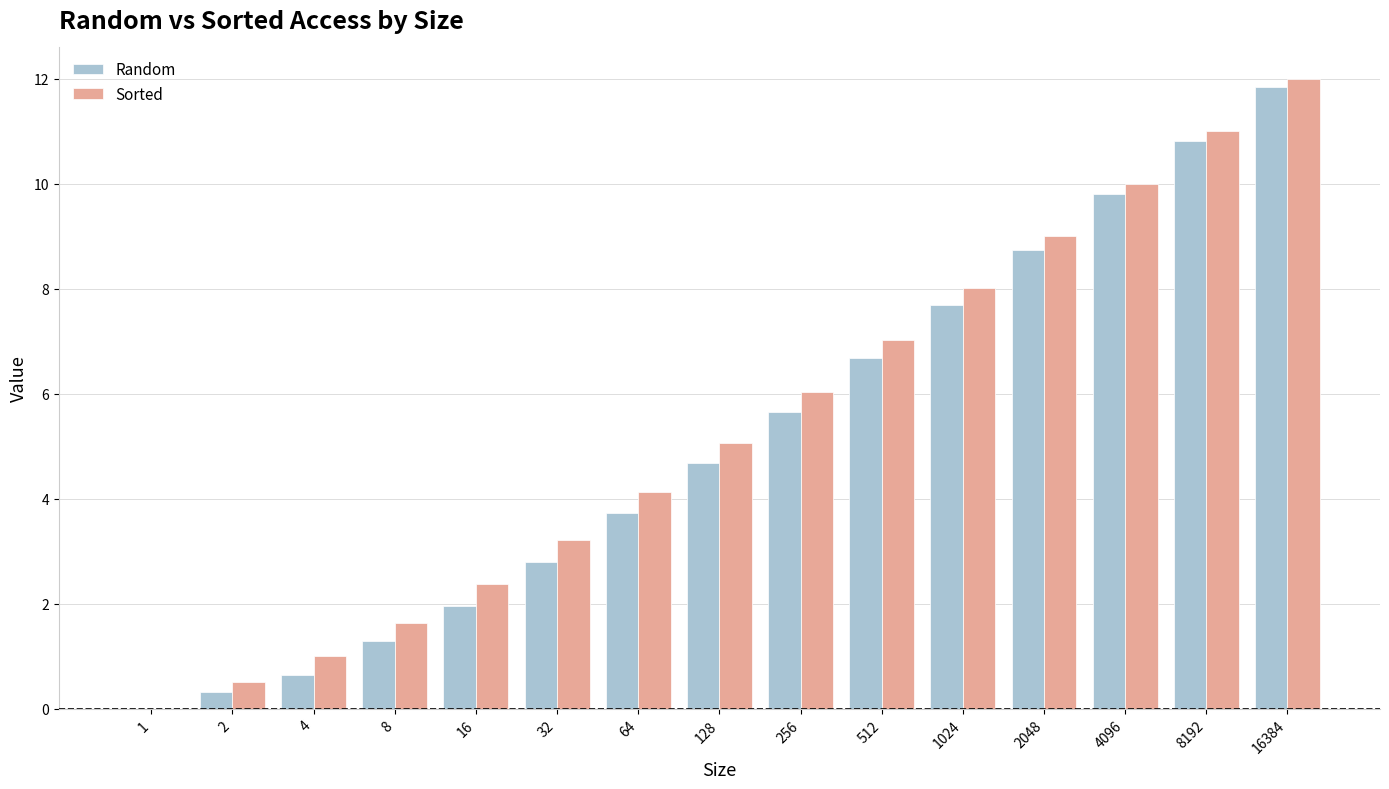

Where is Random nearest to the value 5?

128